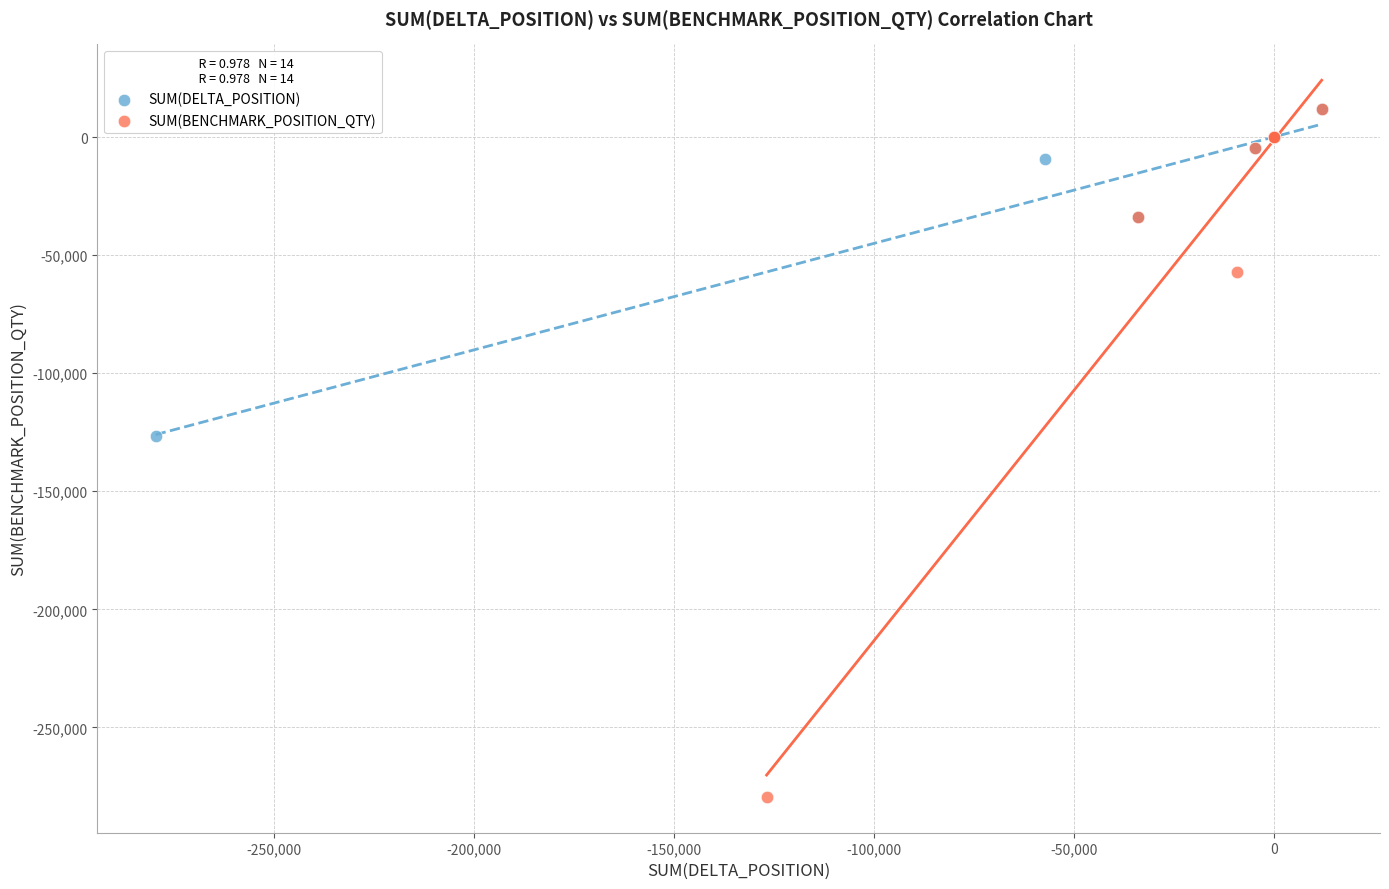

Which series has the widest spread of Y values?

SUM(BENCHMARK_POSITION_QTY)